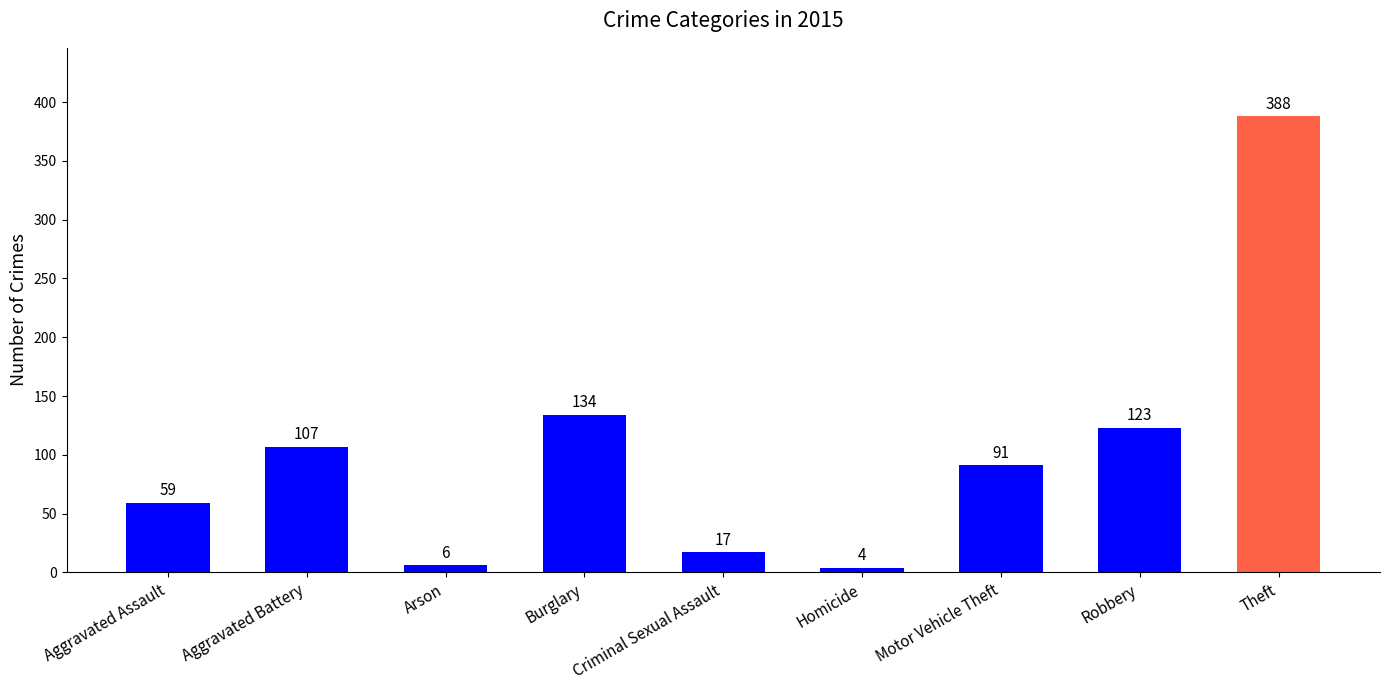

Read the value at Aggravated Battery, to the nearest 50.

100